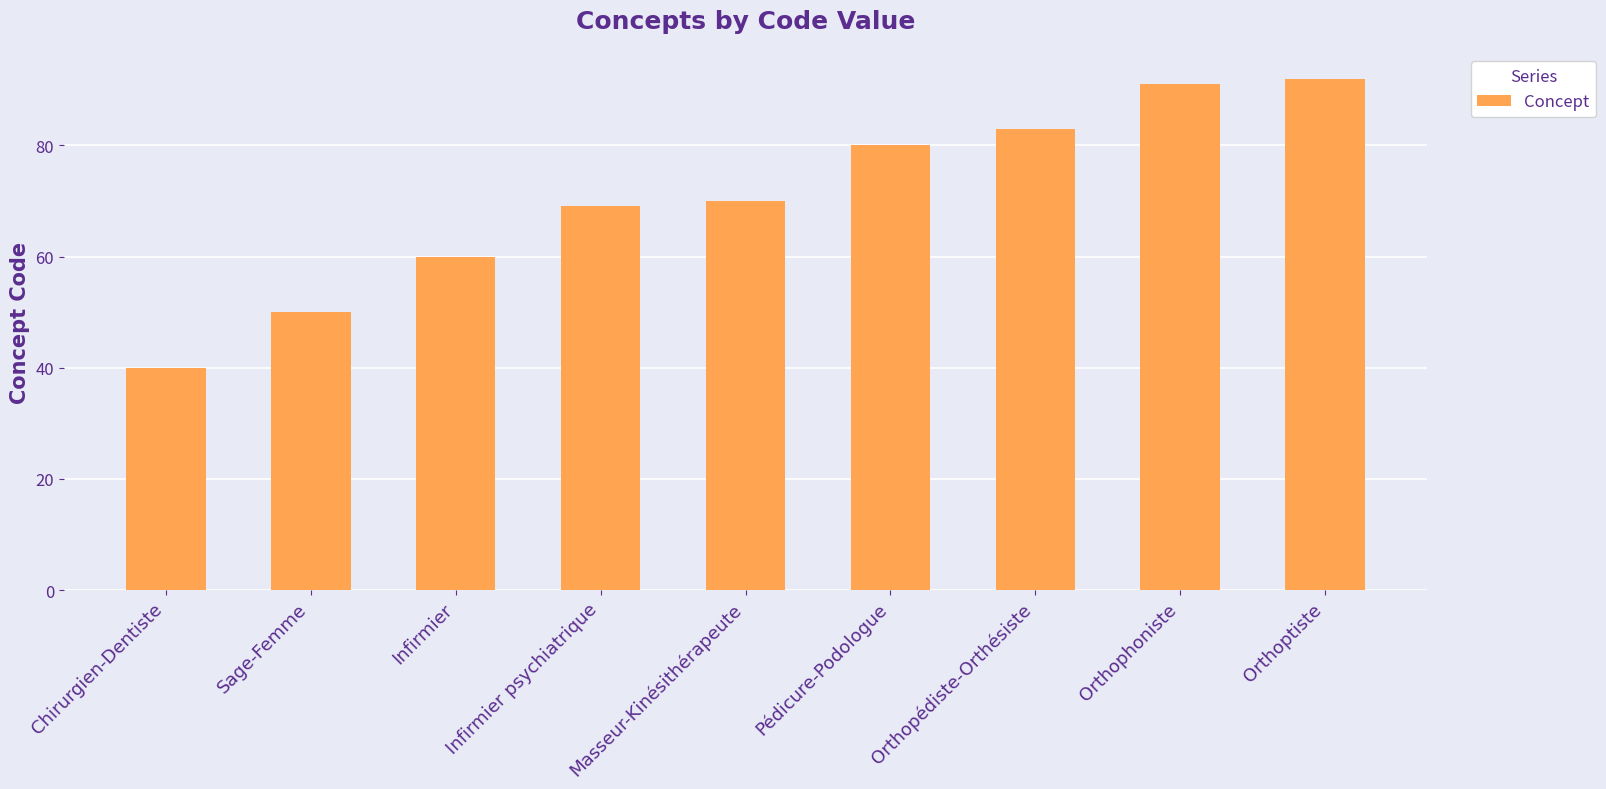

What value does the data have at Infirmier, to the nearest 10?

60